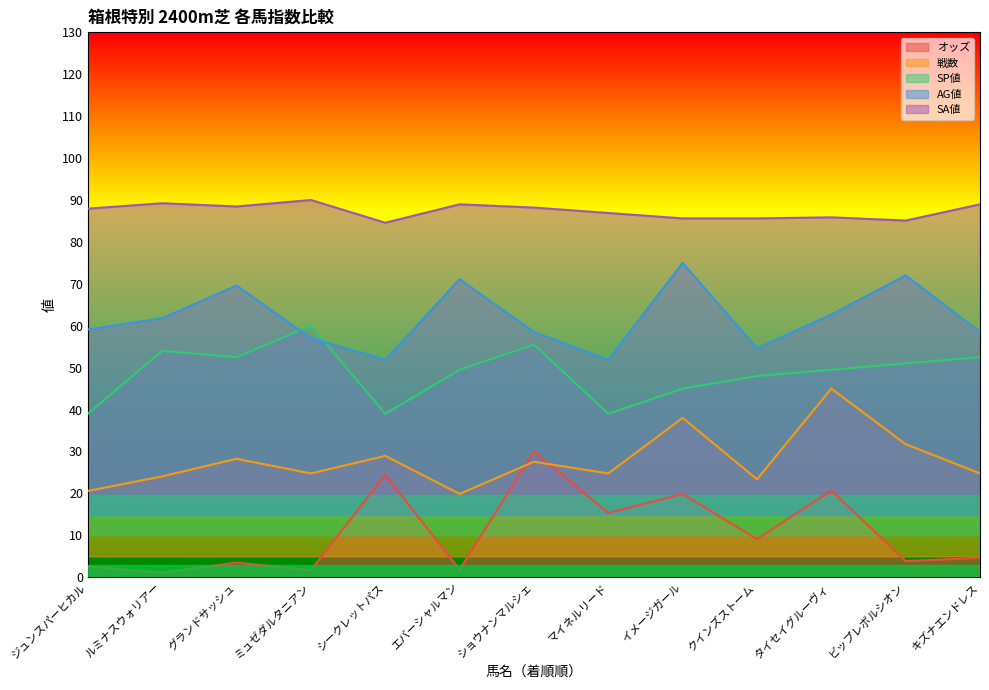

Reading left to right, extract all data points from this chart.

オッズ: ジュンスパーヒカル=2.6	ルミナスウォリアー=1.1	グランドサッシュ=3.5	ミュゼダルタニアン=1.7	シークレットパス=24.4	エバーシャルマン=1.8	ショウナンマルシェ=30.0	マイネルリード=15.3	イメージガール=19.9	クインズストーム=9.1	タイセイグルーヴィ=20.7	ビップレボルシオン=3.9	キズナエンドレス=4.6
戦数: ジュンスパーヒカル=20.6	ルミナスウォリアー=24.1	グランドサッシュ=28.3	ミュゼダルタニアン=24.8	シークレットパス=29.0	エバーシャルマン=19.9	ショウナンマルシェ=27.6	マイネルリード=24.8	イメージガール=38.0	クインズストーム=23.4	タイセイグルーヴィ=45.0	ビップレボルシオン=31.7	キズナエンドレス=24.8
SP値: ジュンスパーヒカル=39.0	ルミナスウォリアー=54.0	グランドサッシュ=52.5	ミュゼダルタニアン=60.0	シークレットパス=39.0	エバーシャルマン=49.5	ショウナンマルシェ=55.5	マイネルリード=39.0	イメージガール=45.0	クインズストーム=48.0	タイセイグルーヴィ=49.5	ビップレボルシオン=51.0	キズナエンドレス=52.5
AG値: ジュンスパーヒカル=59.1	ルミナスウォリアー=61.8	グランドサッシュ=69.6	ミュゼダルタニアン=57.0	シークレットパス=51.9	エバーシャルマン=71.1	ショウナンマルシェ=58.5	マイネルリード=51.9	イメージガール=75.0	クインズストーム=54.6	タイセイグルーヴィ=62.7	ビップレボルシオン=72.0	キズナエンドレス=58.5
SA値: ジュンスパーヒカル=87.9	ルミナスウォリアー=89.2	グランドサッシュ=88.4	ミュゼダルタニアン=90.0	シークレットパス=84.6	エバーシャルマン=89.0	ショウナンマルシェ=88.2	マイネルリード=86.9	イメージガール=85.6	クインズストーム=85.6	タイセイグルーヴィ=85.9	ビップレボルシオン=85.1	キズナエンドレス=89.0